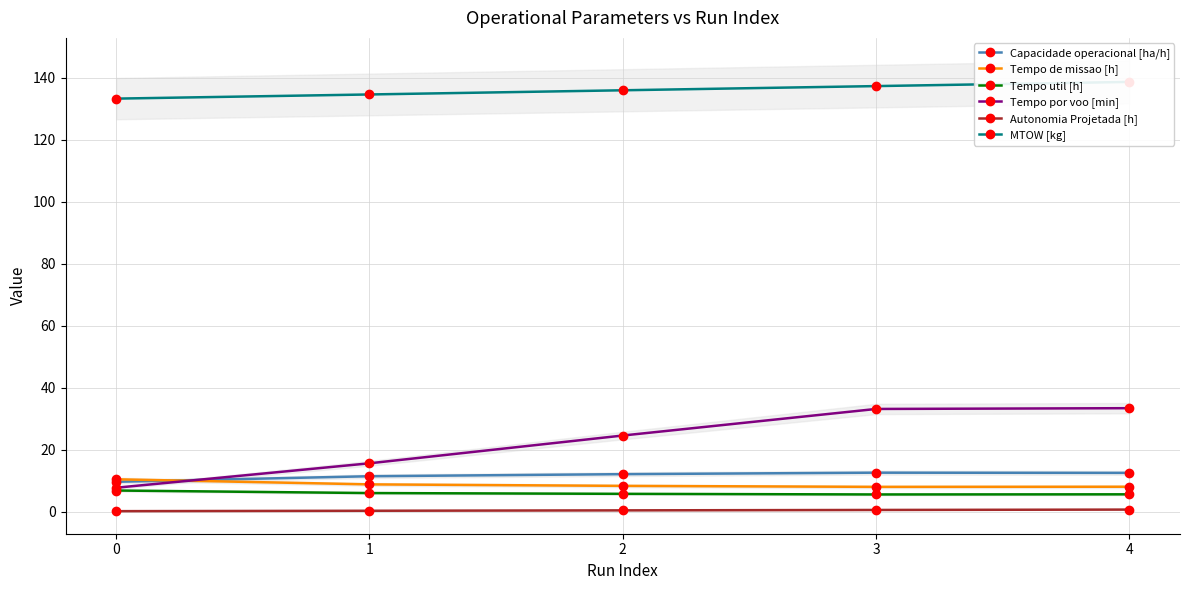

What are all the series names shown in the legend?

Capacidade operacional [ha/h], Tempo de missao [h], Tempo util [h], Tempo por voo [min], Autonomia Projetada [h], MTOW [kg]